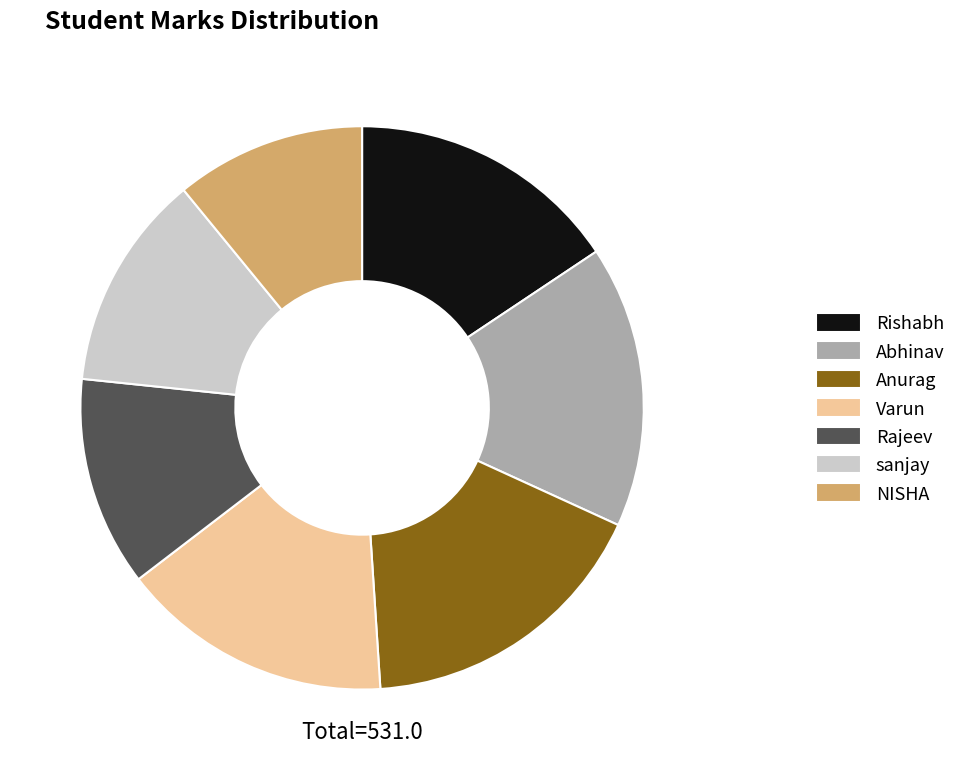

Which category has the biggest portion of the pie?

Anurag